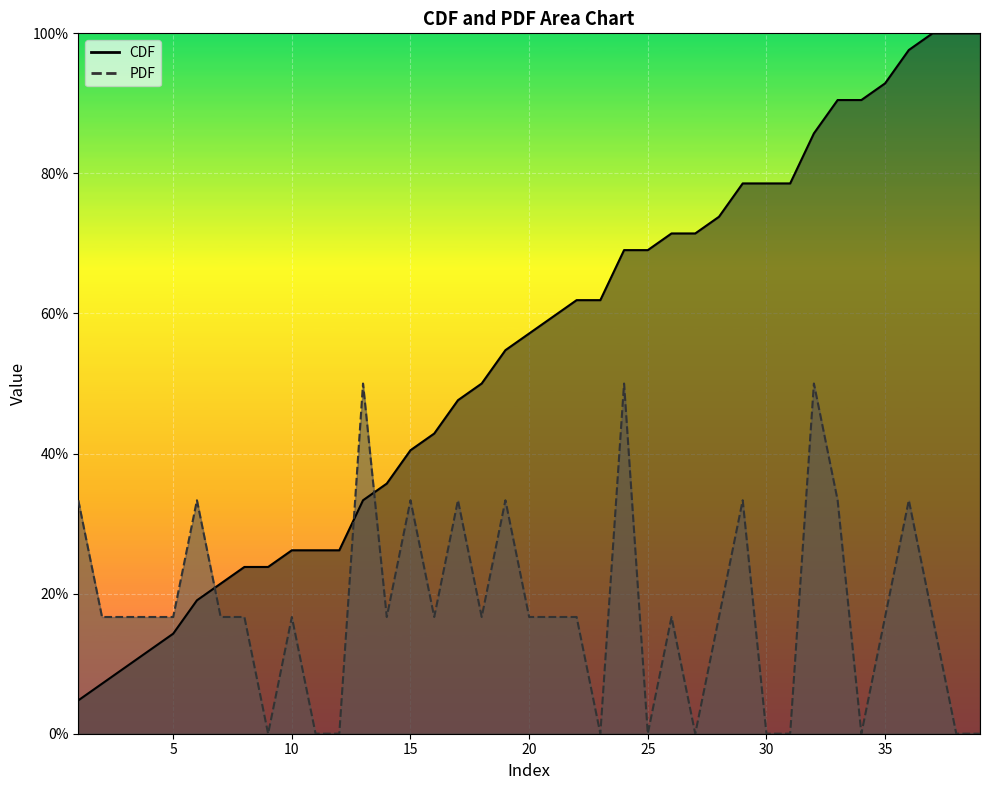

Rank the series by their maximum value, from highest to lowest.

CDF, PDF